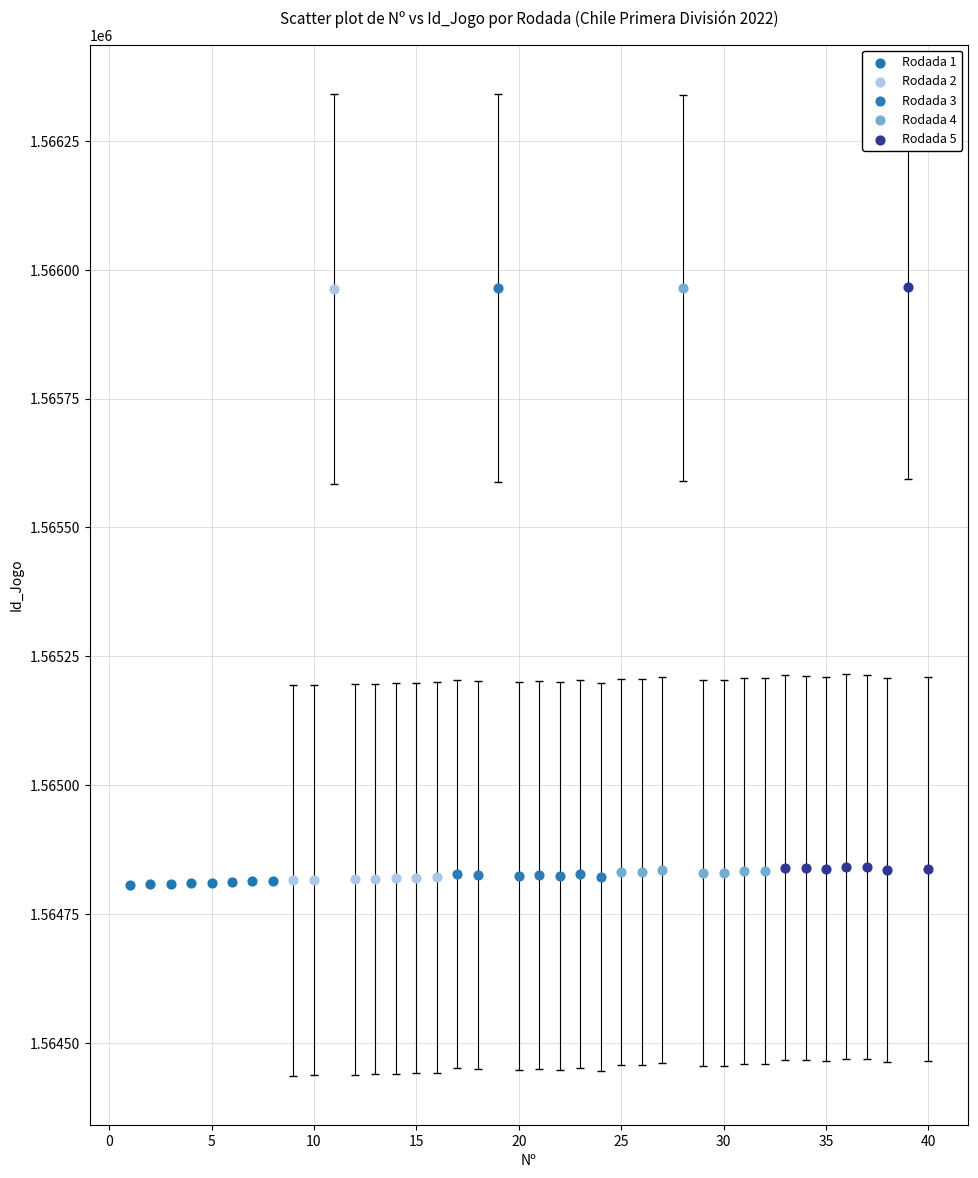

What are all the series names shown in the legend?

Rodada 1, Rodada 2, Rodada 3, Rodada 4, Rodada 5